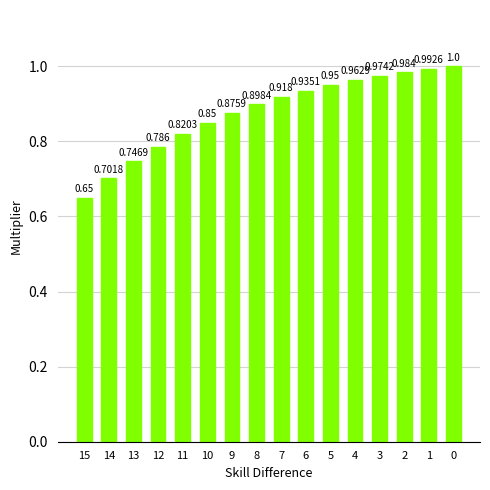

How many series are shown in this chart?

1